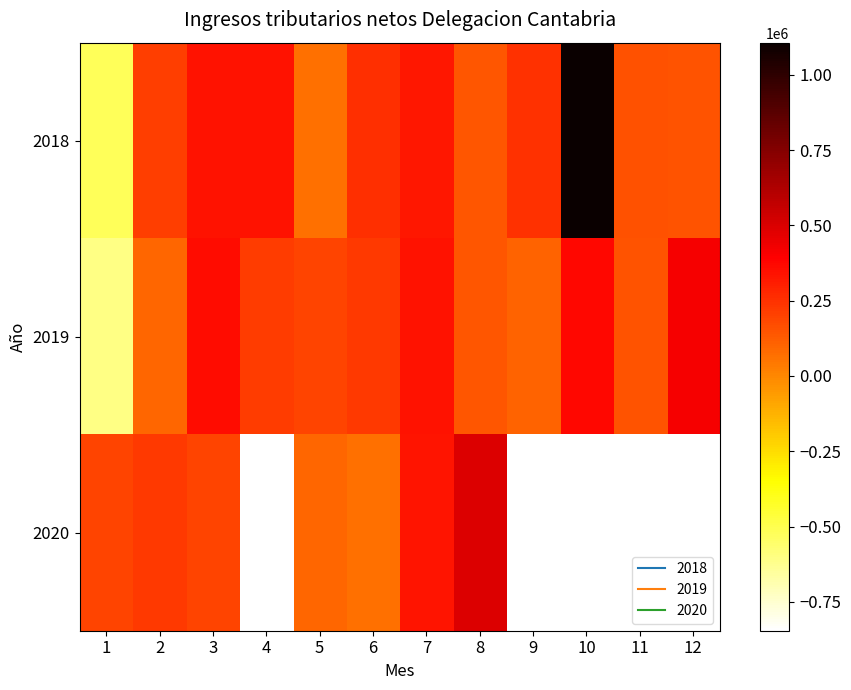

Which series has the largest range (max minus min)?

2018